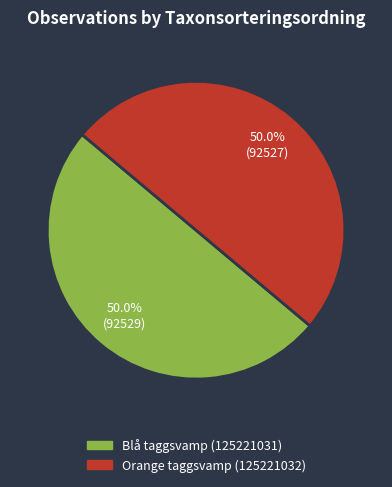

To the nearest percent, what is the average slice percentage?

50%